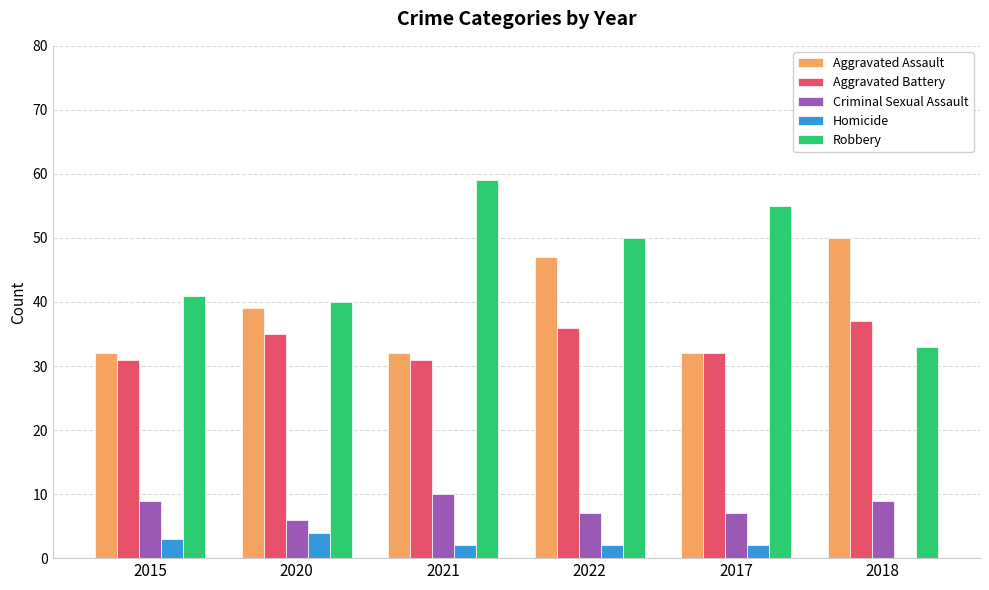

What is the sum of all Homicide values?

13